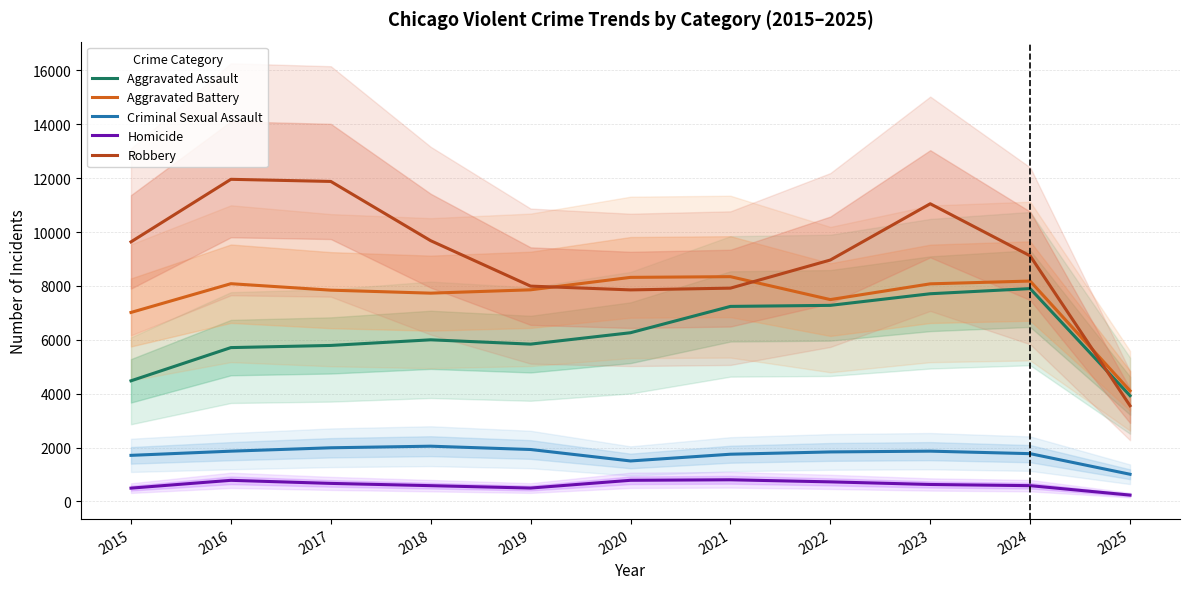

Which category has the lowest value in the Aggravated Battery series?

2025